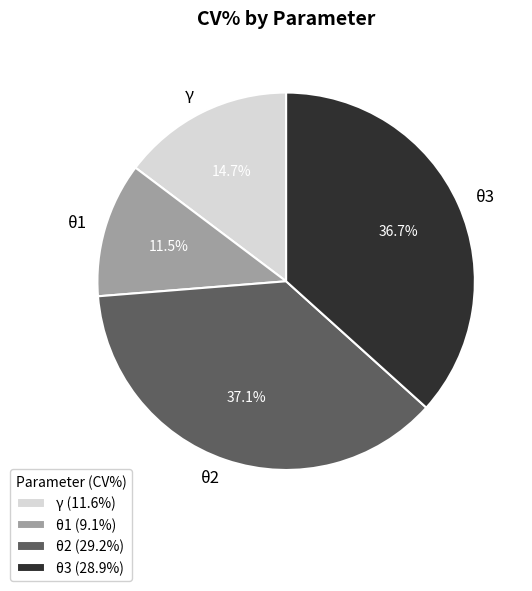

Does θ2 account for over 50% of the chart?

No